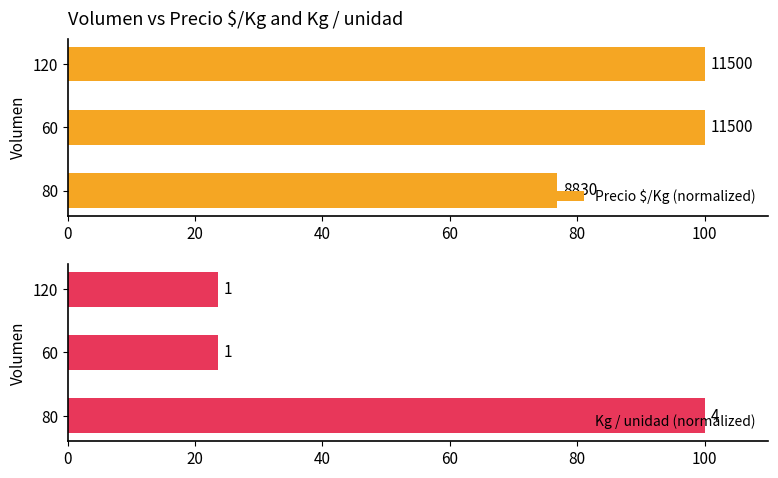

What is the difference between the maximum and minimum values in the Kg / unidad (normalized) series?

76.5